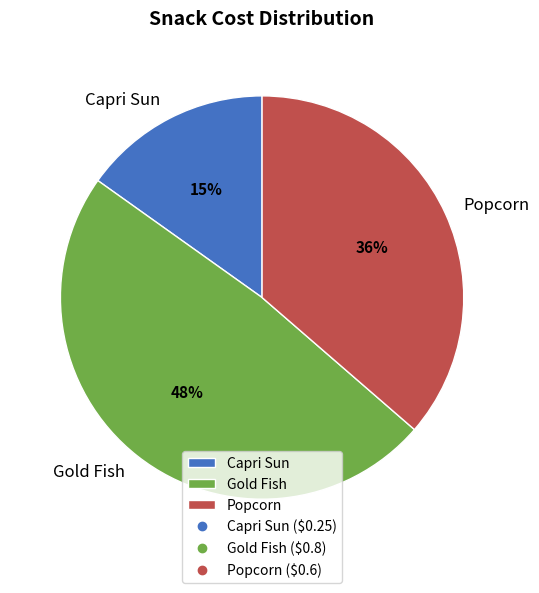

What is the largest slice in the pie chart?

Gold Fish